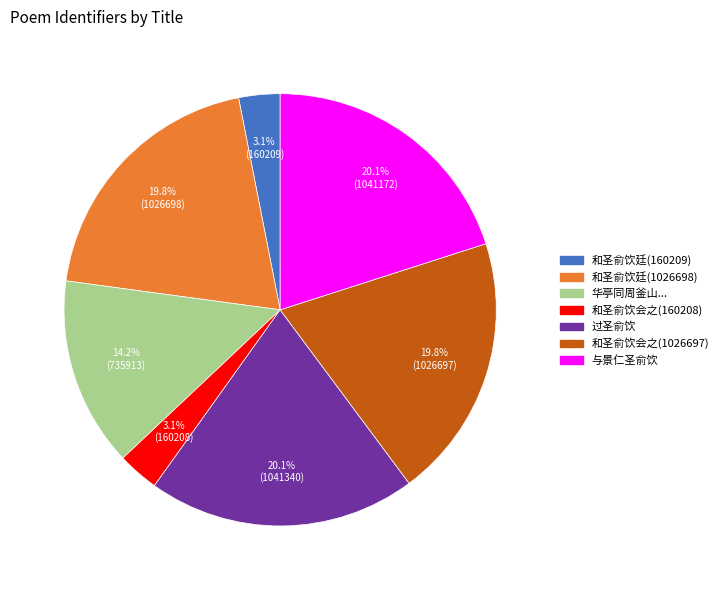

Does any single category account for the majority?

No